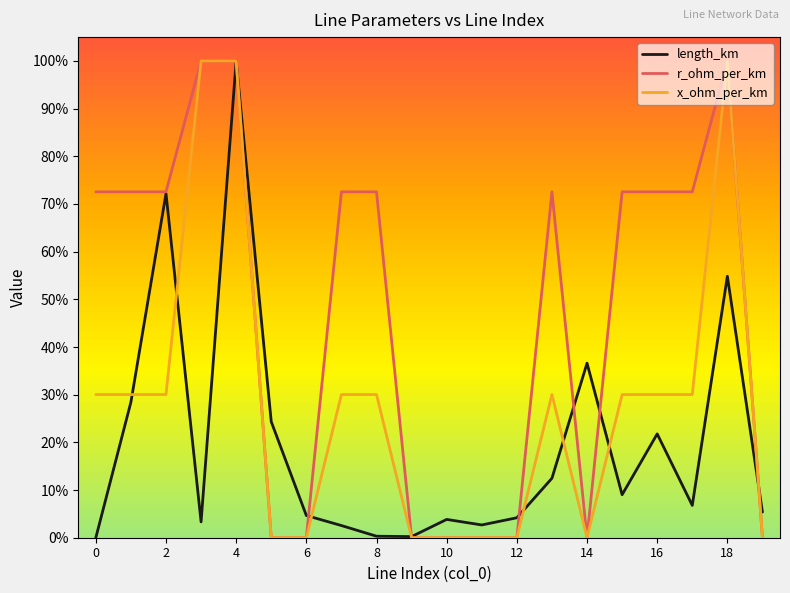

What are all the series names shown in the legend?

length_km, r_ohm_per_km, x_ohm_per_km